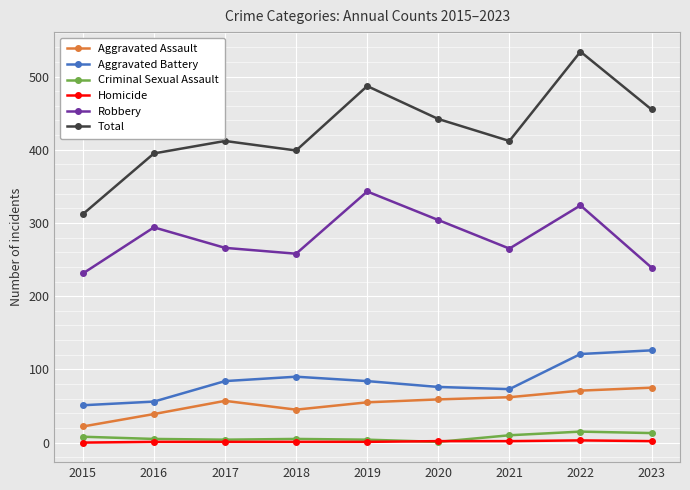

What is the average value of the Total series?

428